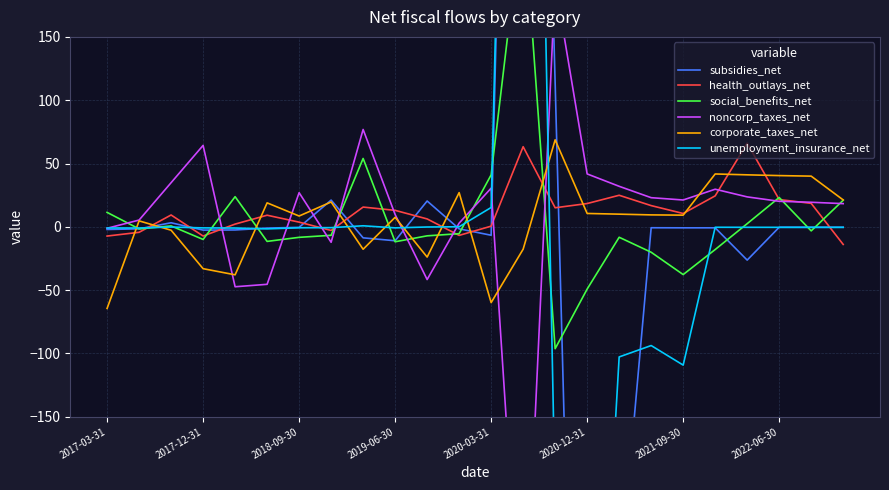

True or false: health_outlays_net has a value of 13.0 at 2019-06-30.

True